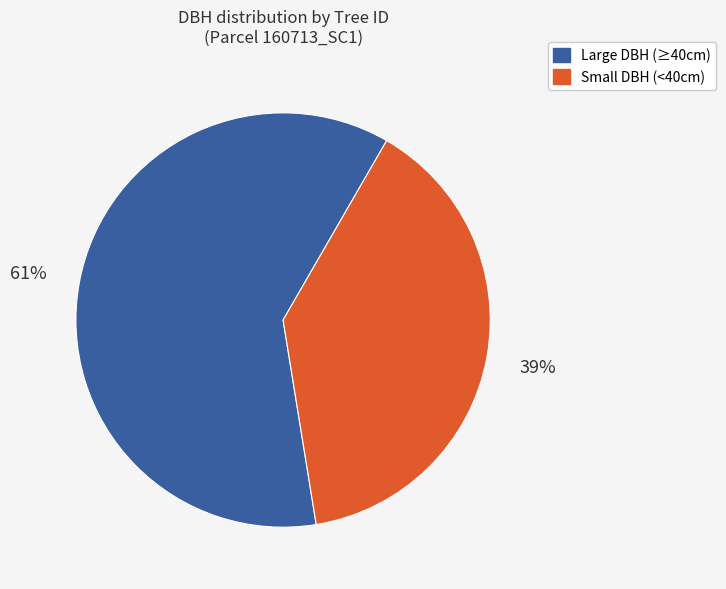

To the nearest percent, what is the average slice percentage?

50%